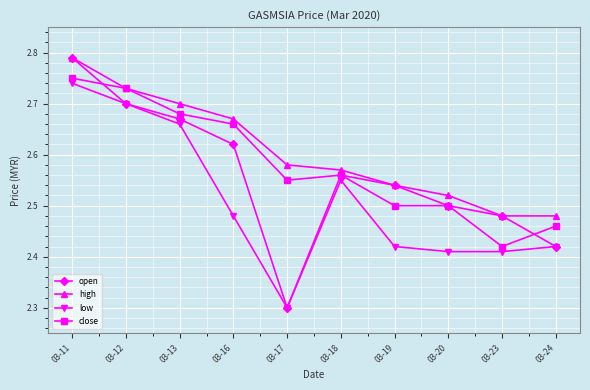

At which category does the chart reach its peak across all series?

03-11